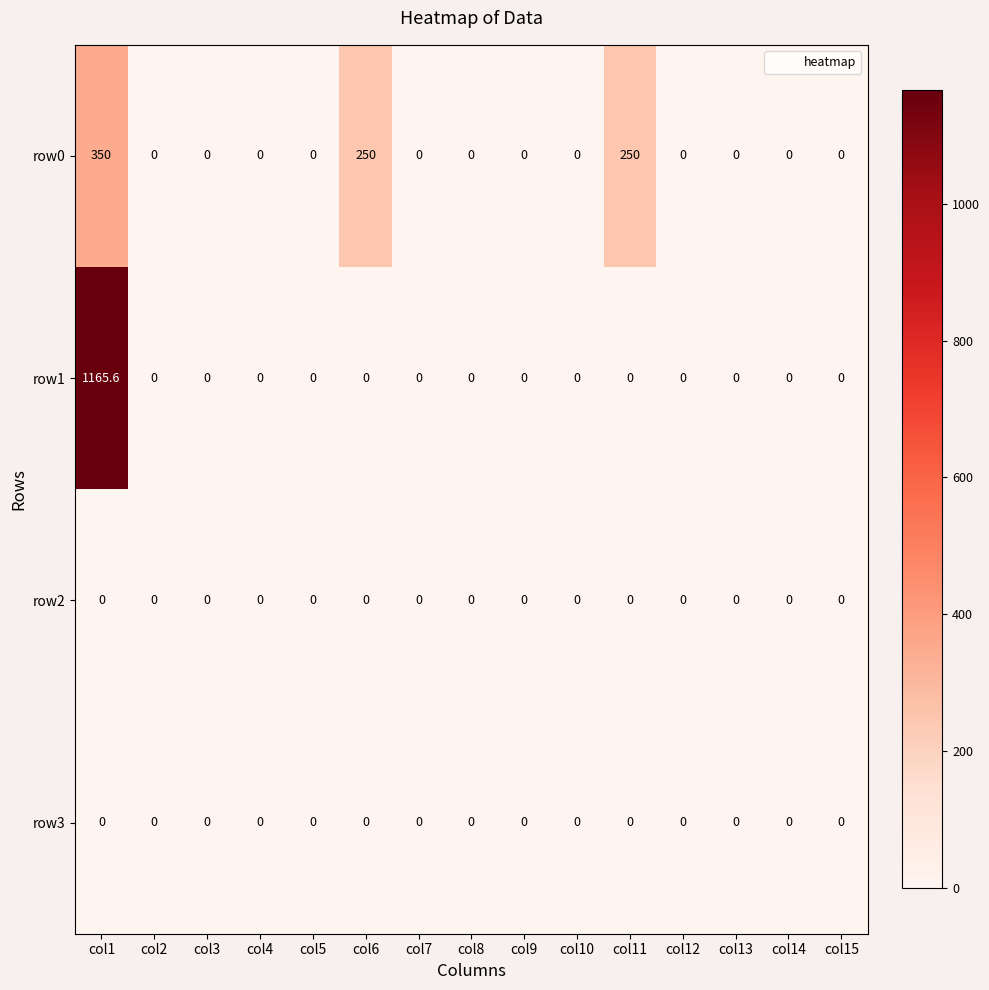

Is it true that row1 equals -662.5 at col2?

False